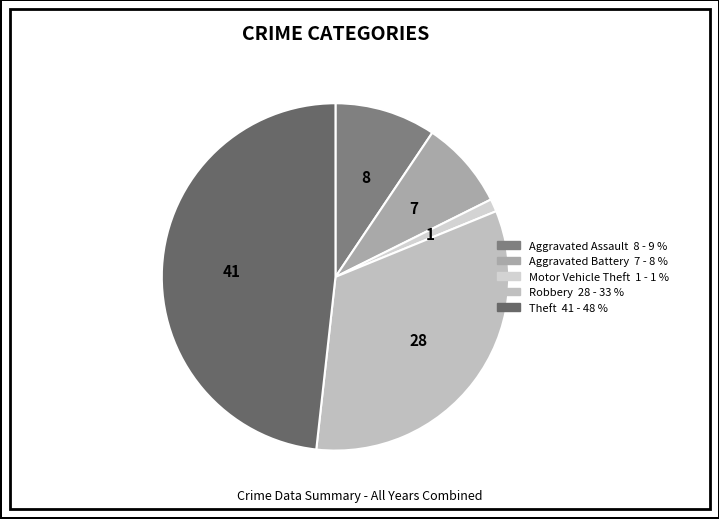

What percentage is the Aggravated Battery slice, to the nearest percent?

8%